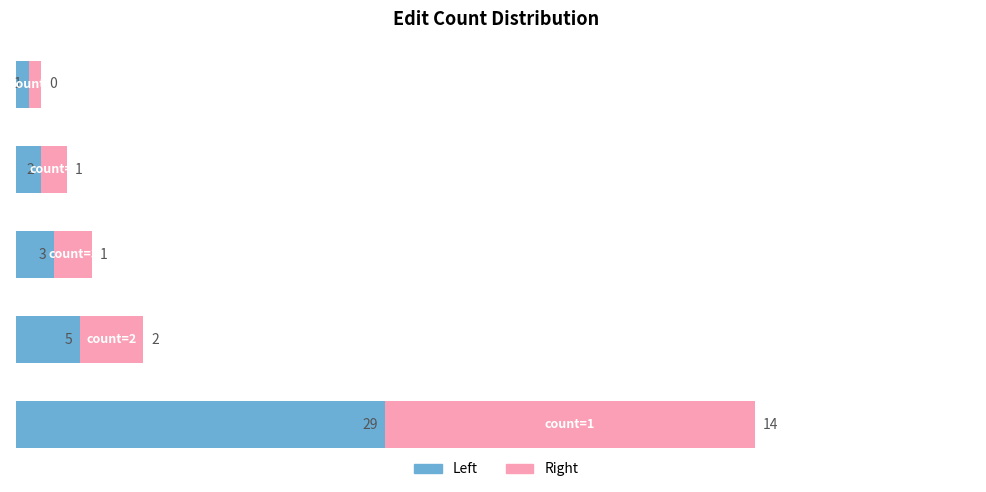

True or false: Left half has a value of 1.4 at 3.

False